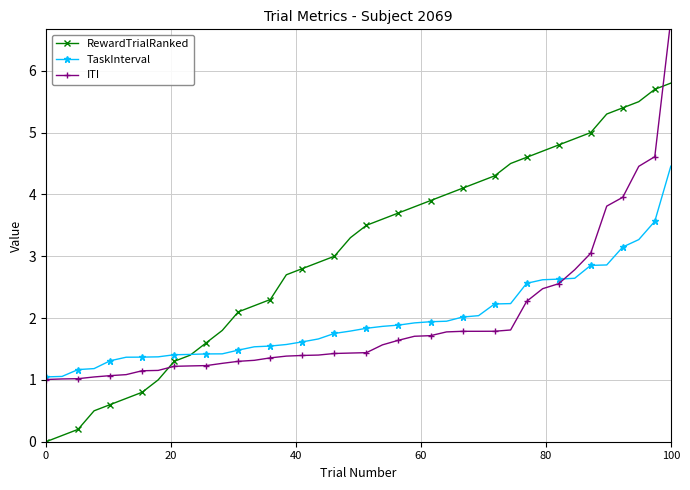

The RewardTrialRanked series shows 7.9 at 100. True or false?

False